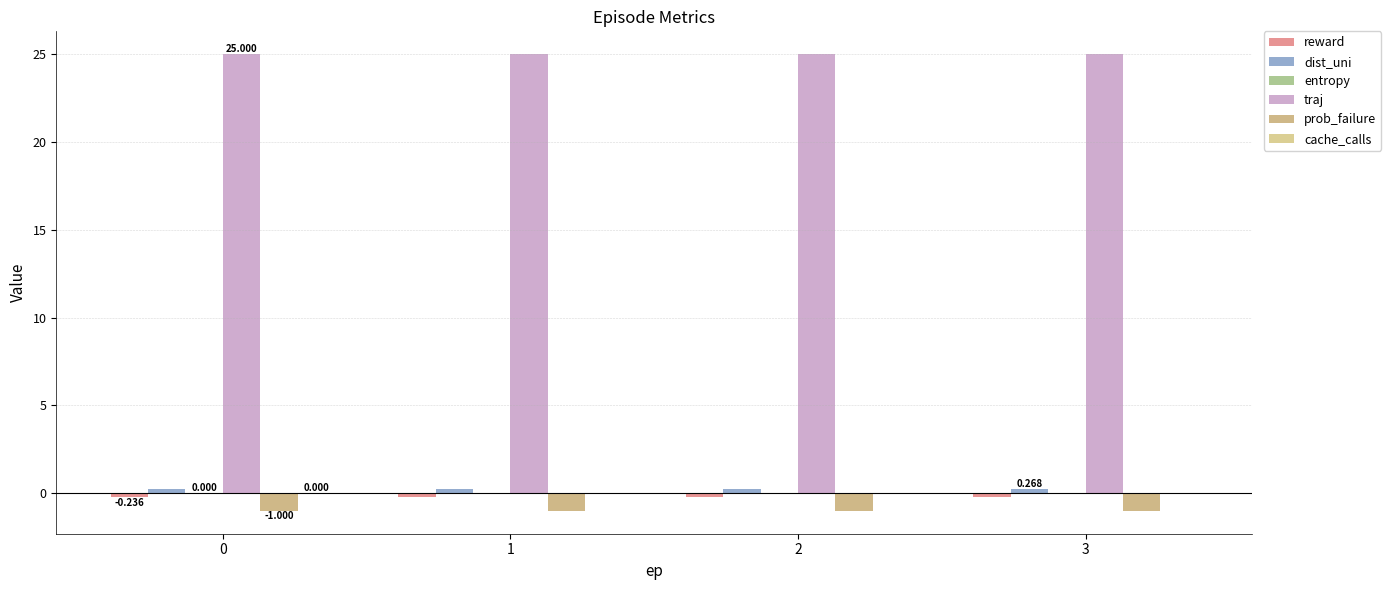

Between 2 and 1, which is larger?

2